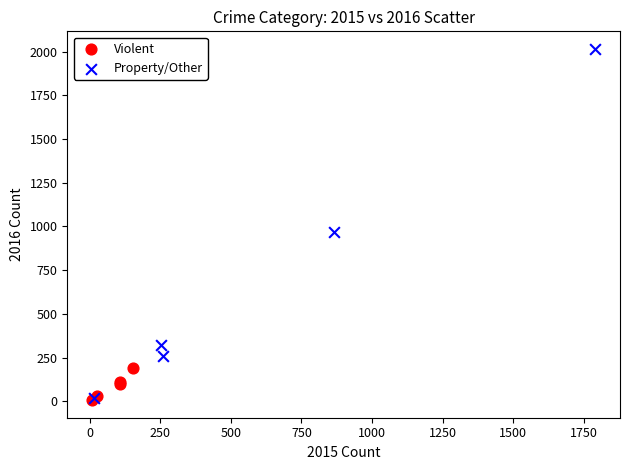

Which series has the largest Y range (max minus min)?

Property/Other